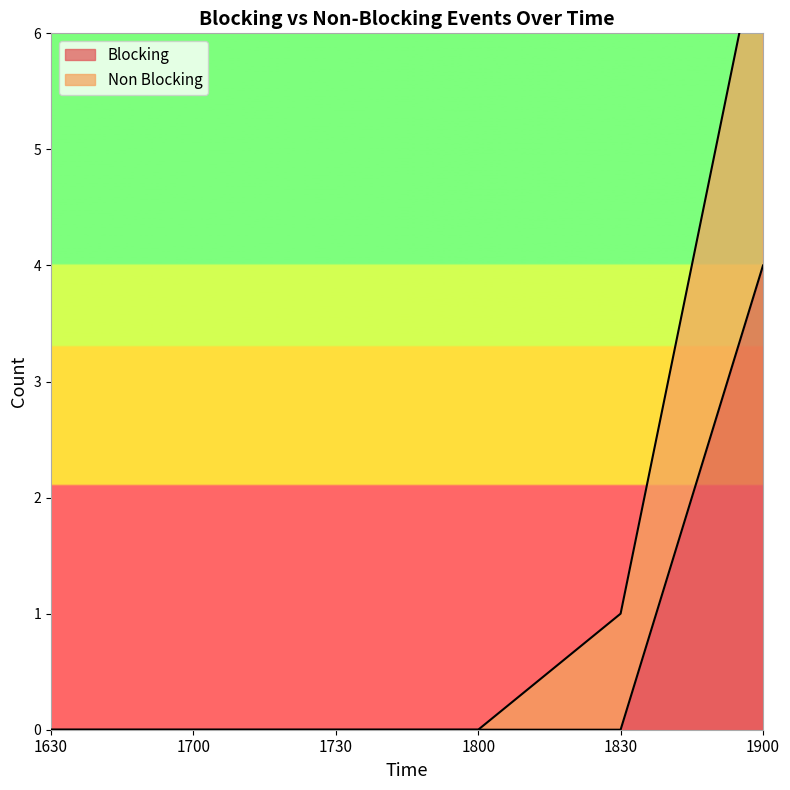

How many Blocking values are between 0 and 1?

5